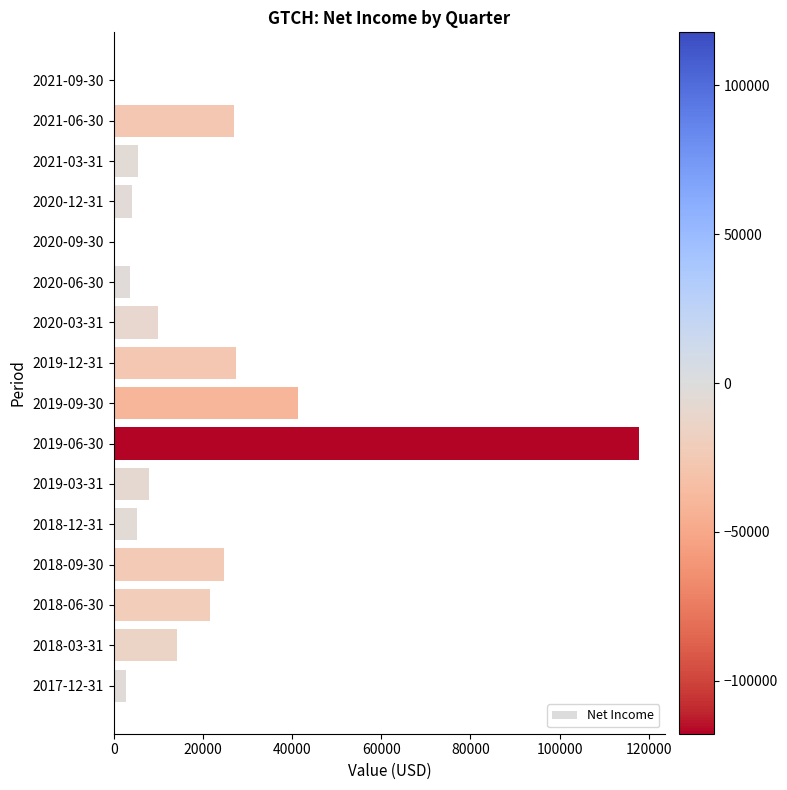

What is the sum of all values?

314000